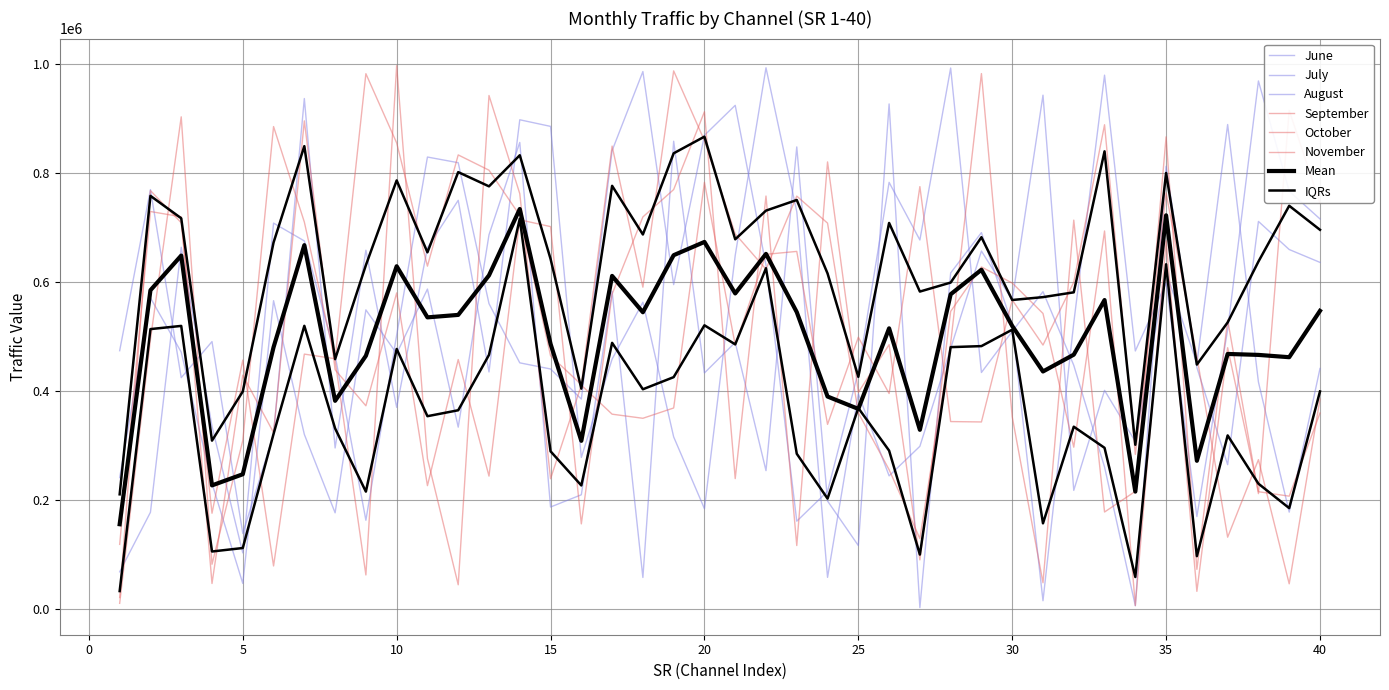

What is the value of the November point at the 3rd from the left?

903269.5